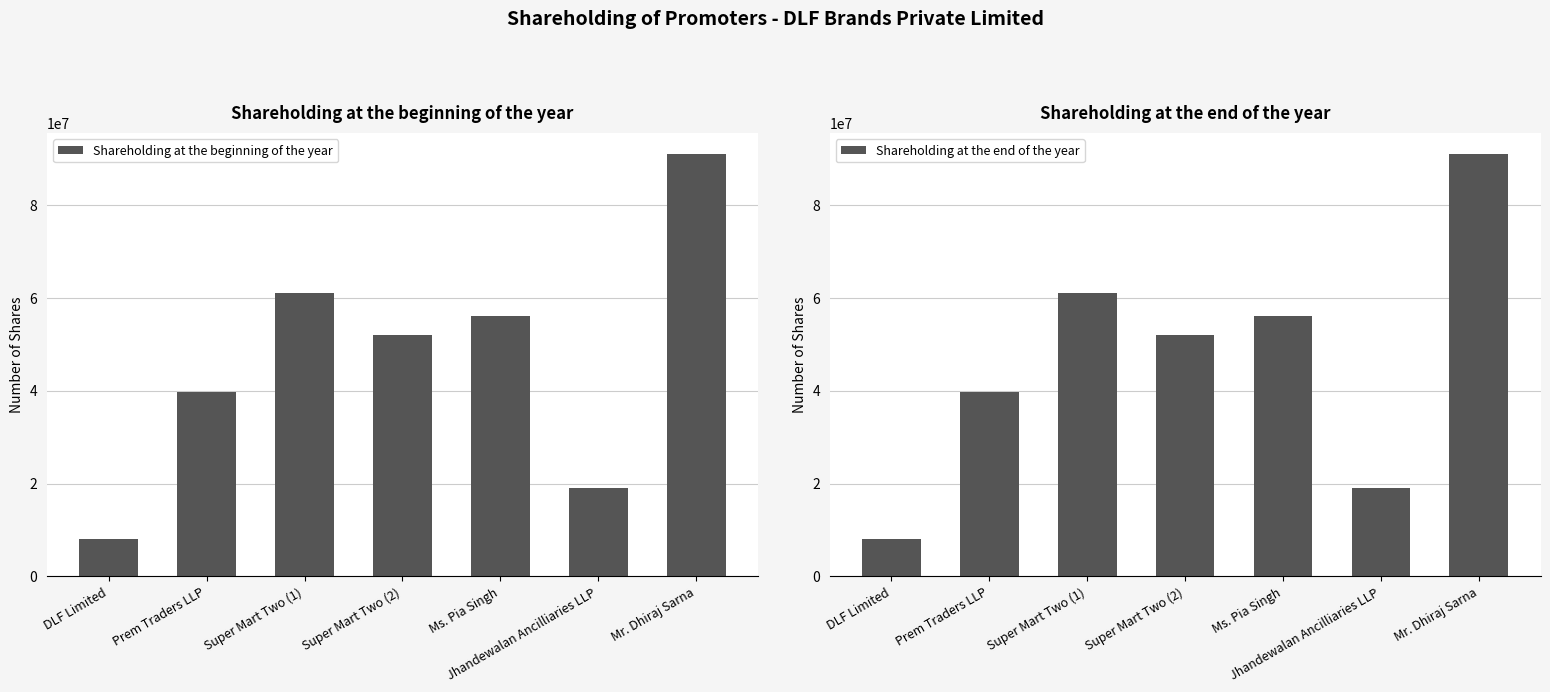

What is the approximate value of Shareholding at the beginning of the year at Ms. Pia Singh, to the nearest 100?

56000000